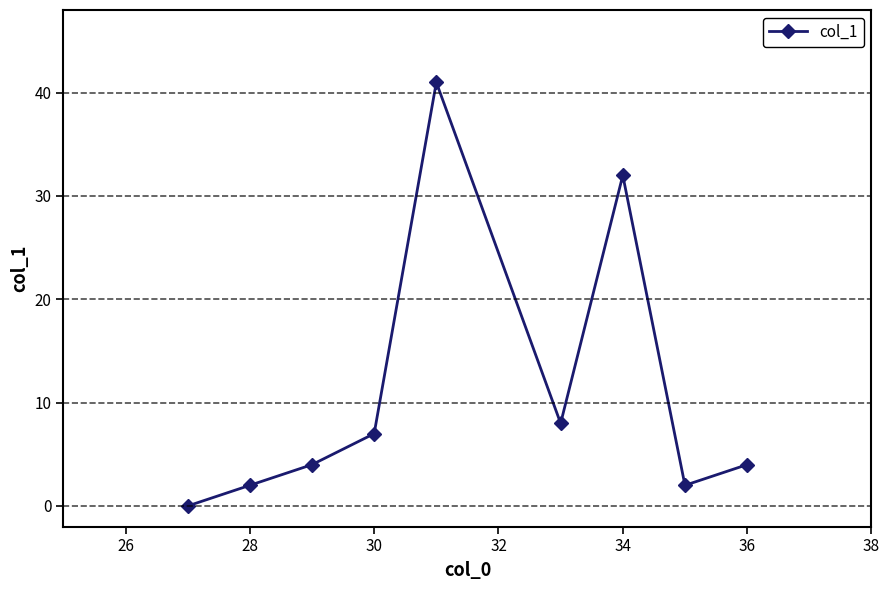

Does the chart display data point markers on the line(s)?

Yes